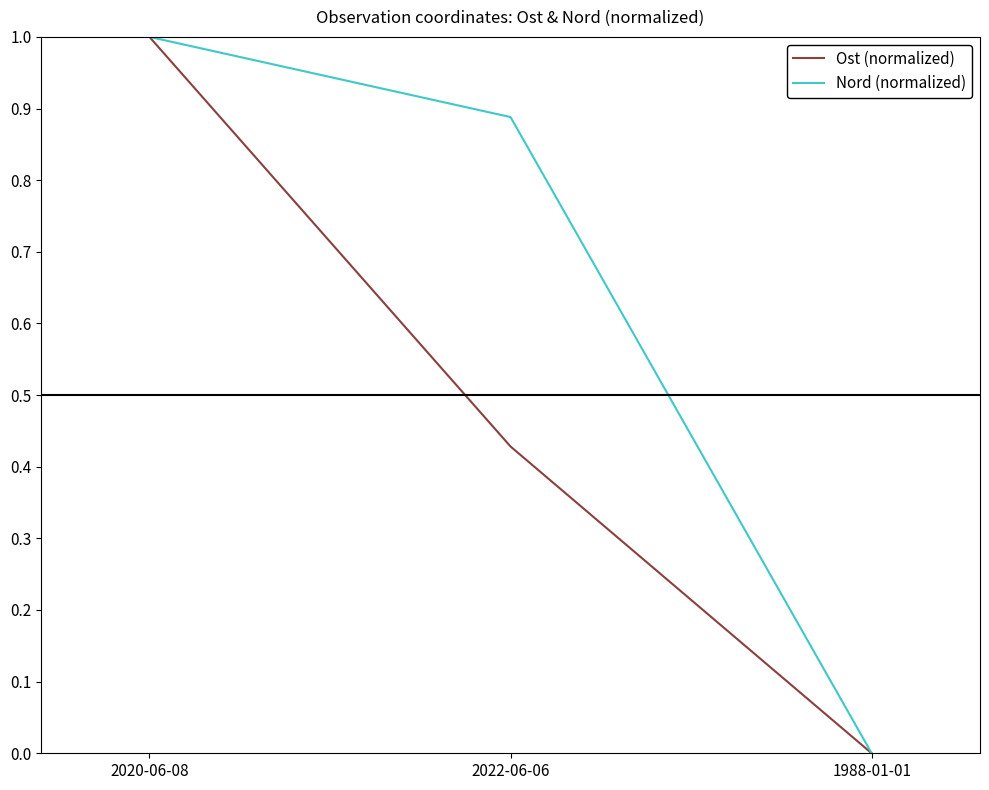

What is the average value of the Nord (normalized) series?

0.6